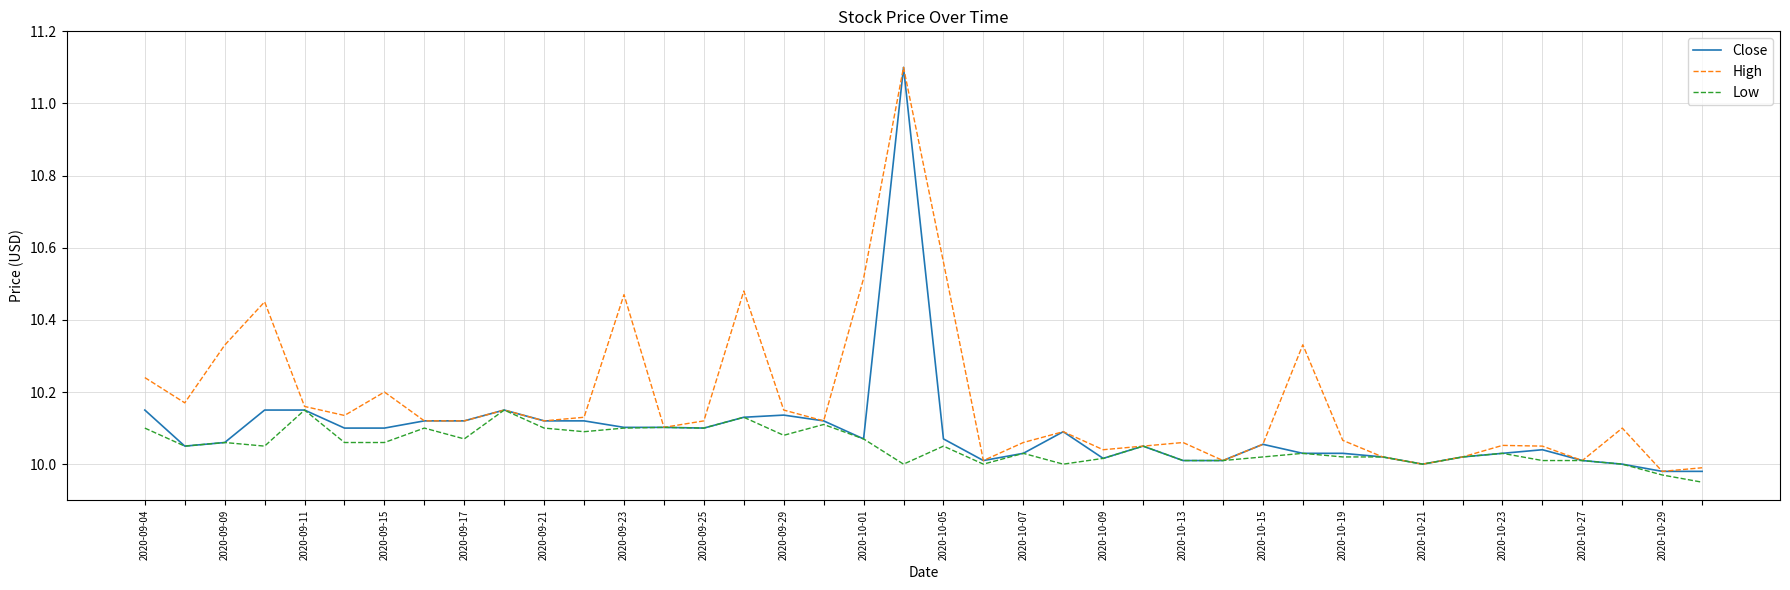

Which series has the largest total across all categories?

High